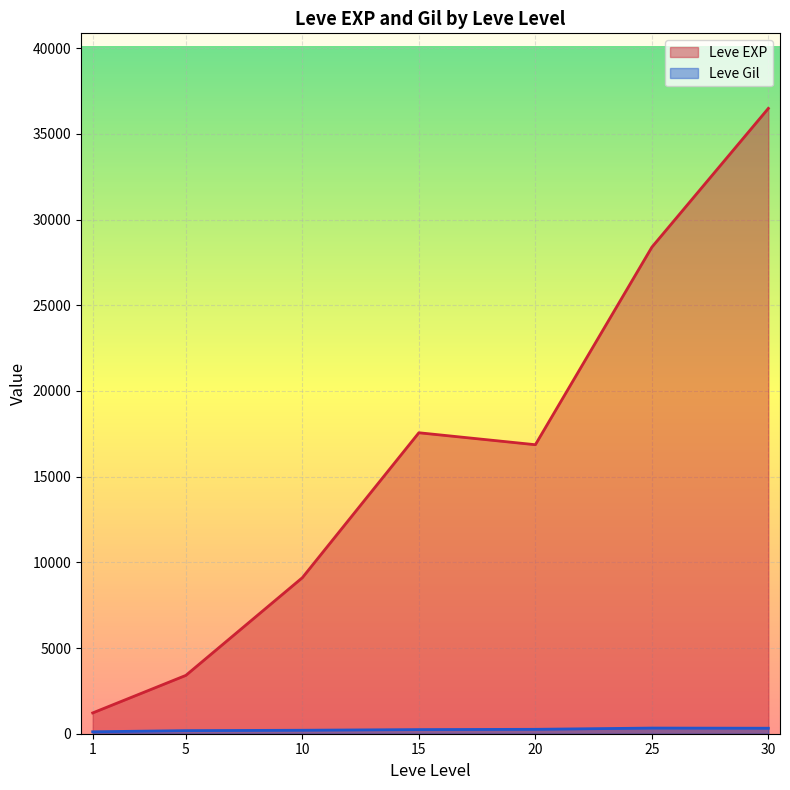

At which category does Leve EXP reach its first local peak?

15